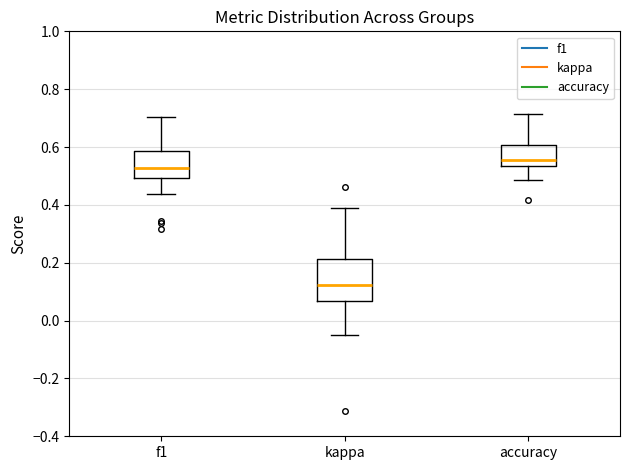

Where is the lower edge of the box for kappa on the y-axis? The values are not printed on the chart, so give them approximately, as read against the axis.

0.06